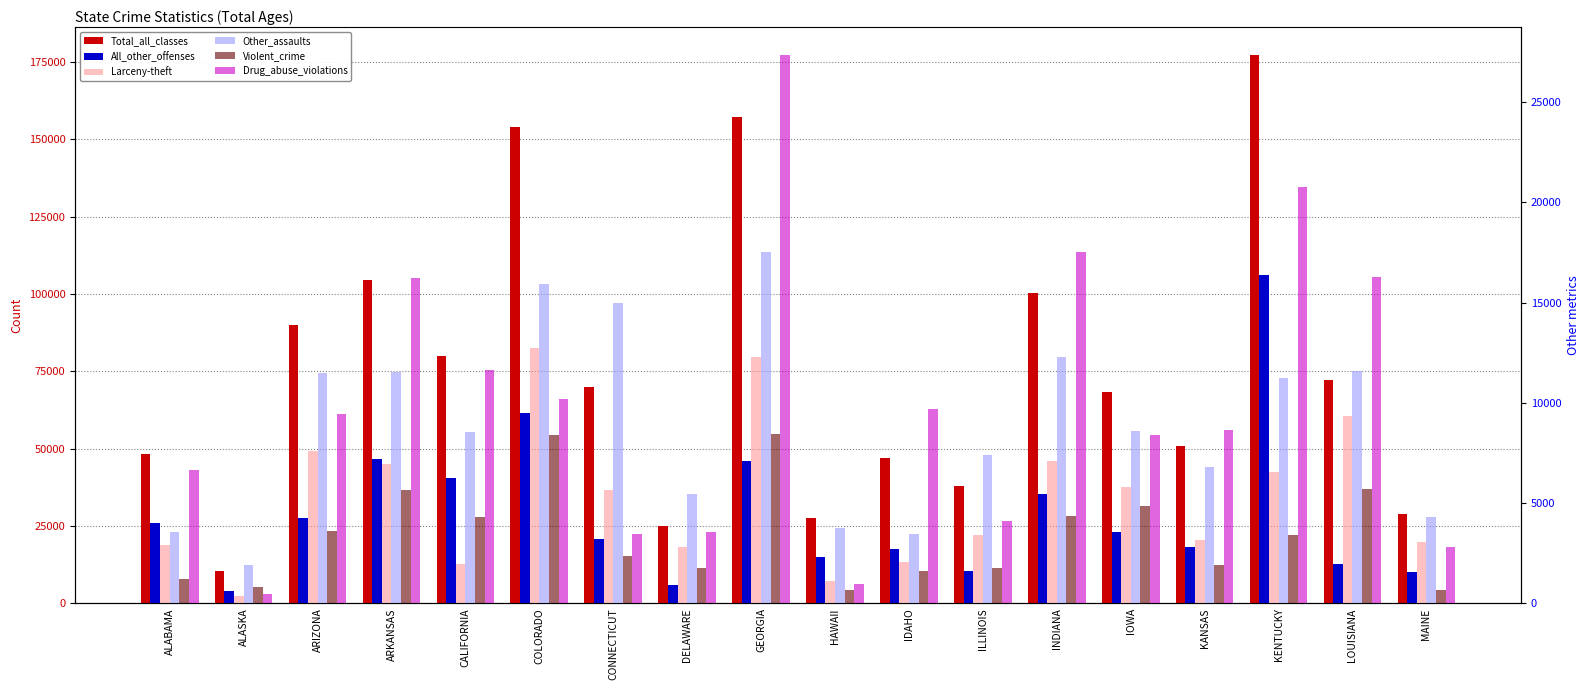

Where is All_other_offenses nearest to the value 55128?

COLORADO